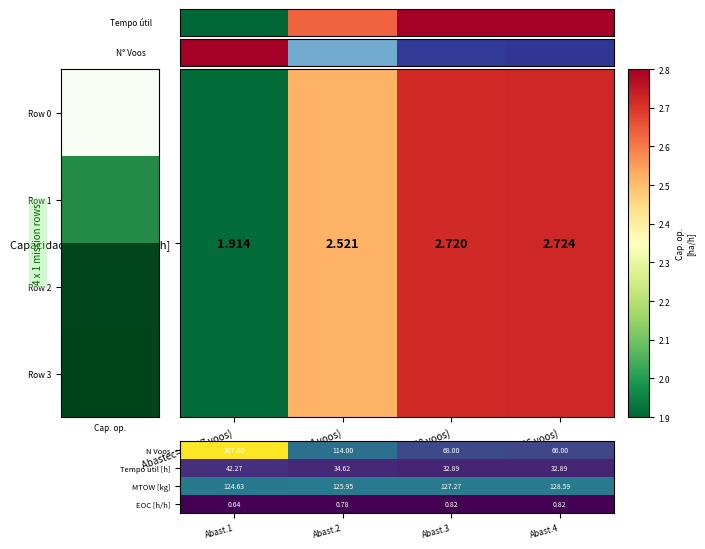

Rank the series by their maximum value, from highest to lowest.

N Voos, MTOW [kg], Tempo util [h], EOC [h/h]